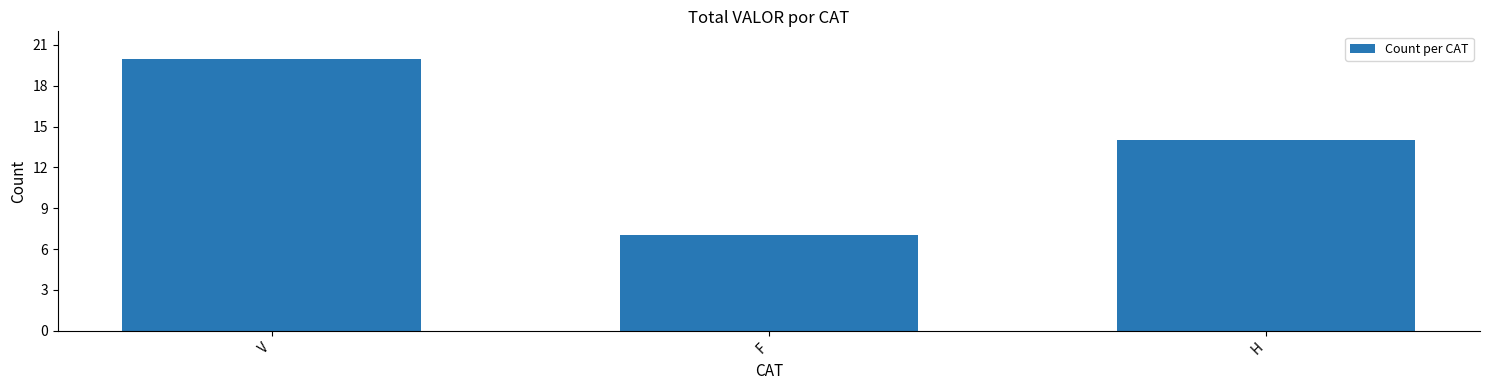

How many bars are there in total?

3